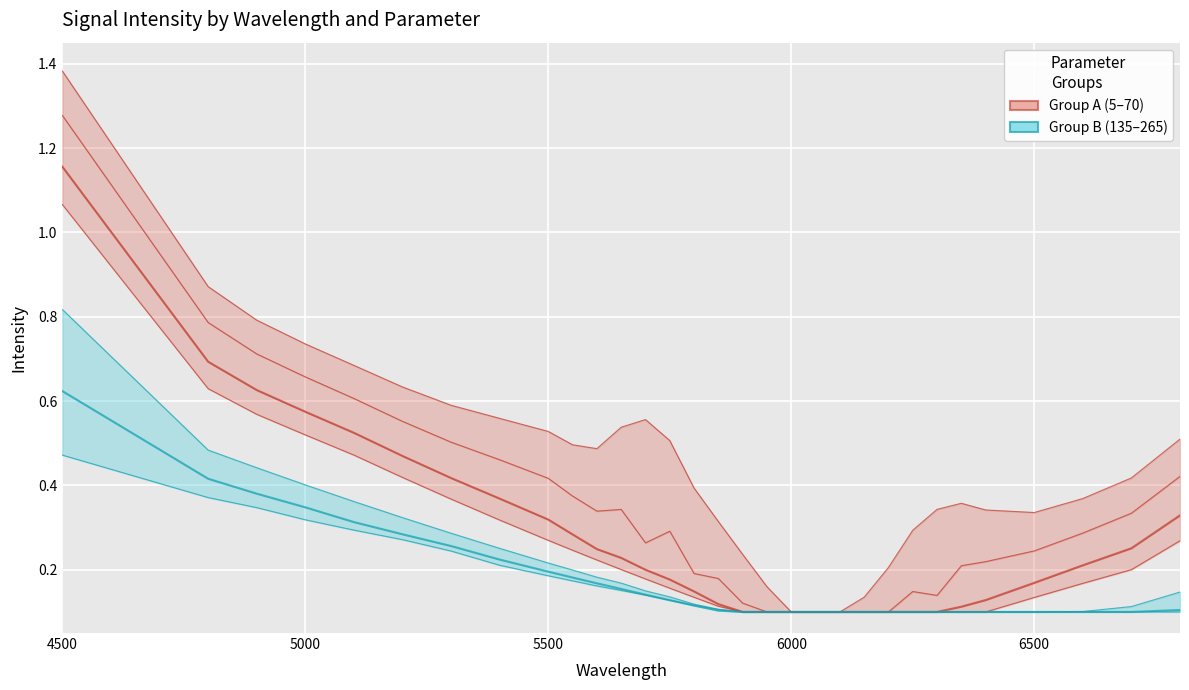

List the series in order of their peak value, highest first.

Param 50, Param 200